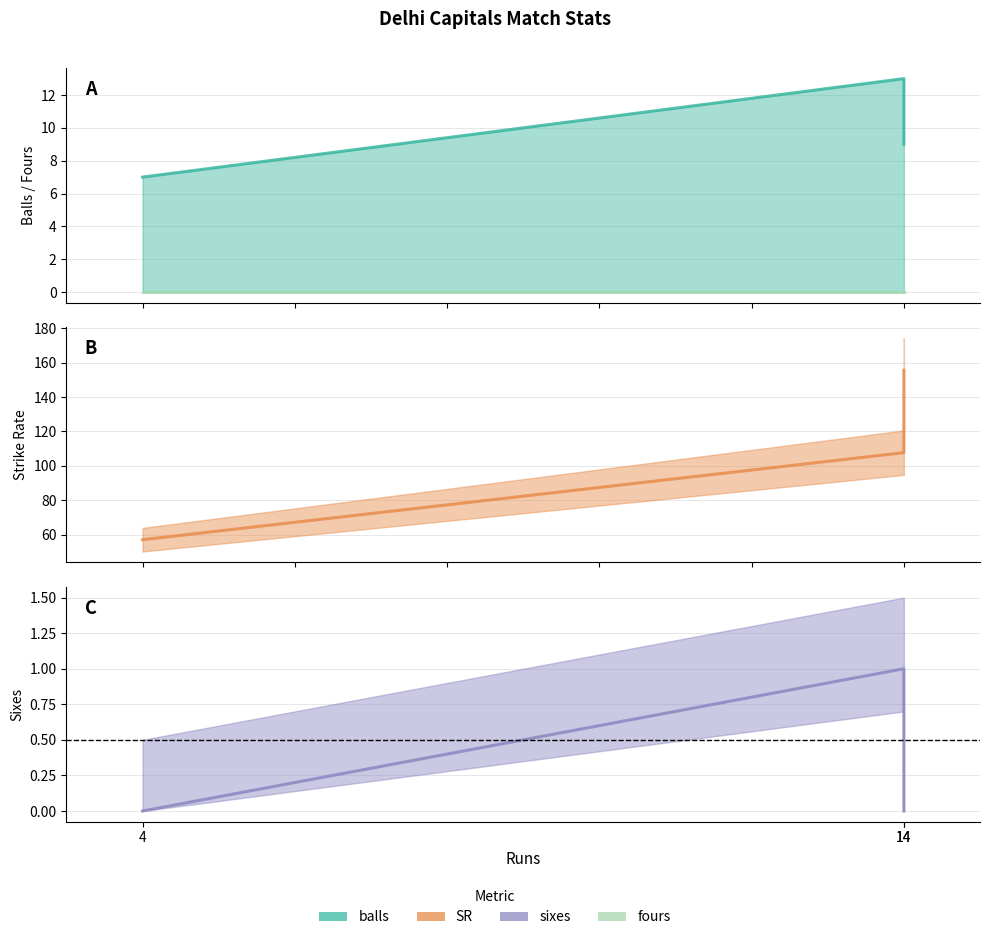

What is the difference between the SR values at 14 and 4?

98.4